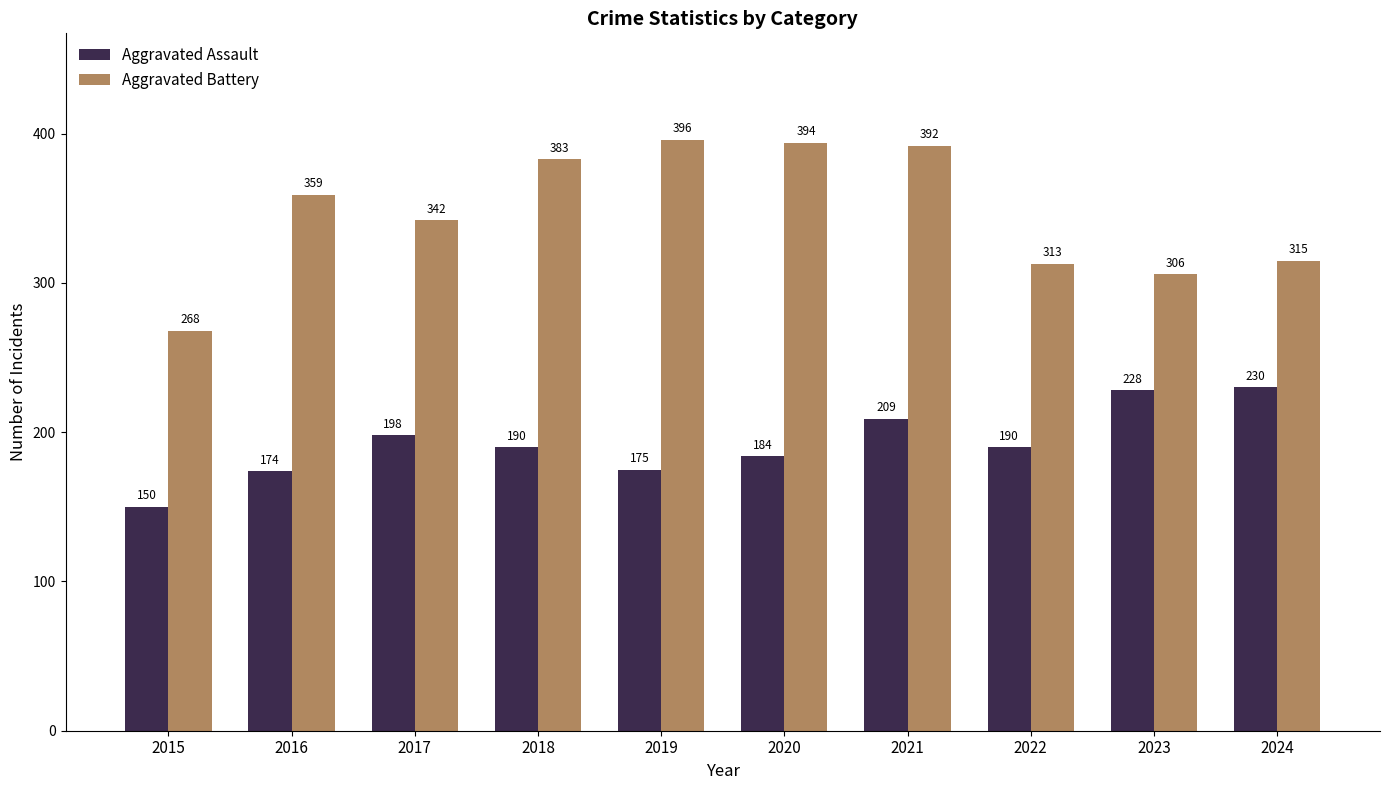

Which category has the lowest value in the Aggravated Battery series?

2015